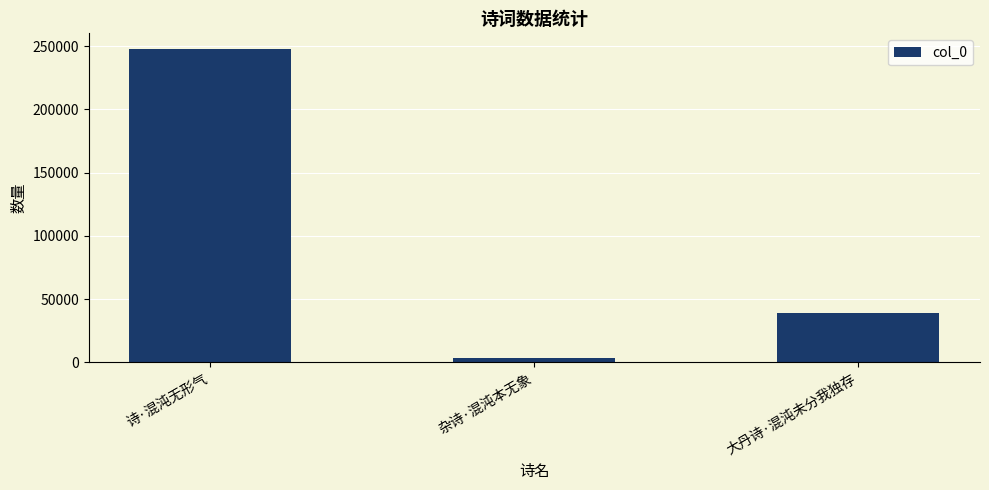

Between 杂诗·混沌本无象 and 大丹诗·混沌未分我独存, which is larger?

大丹诗·混沌未分我独存